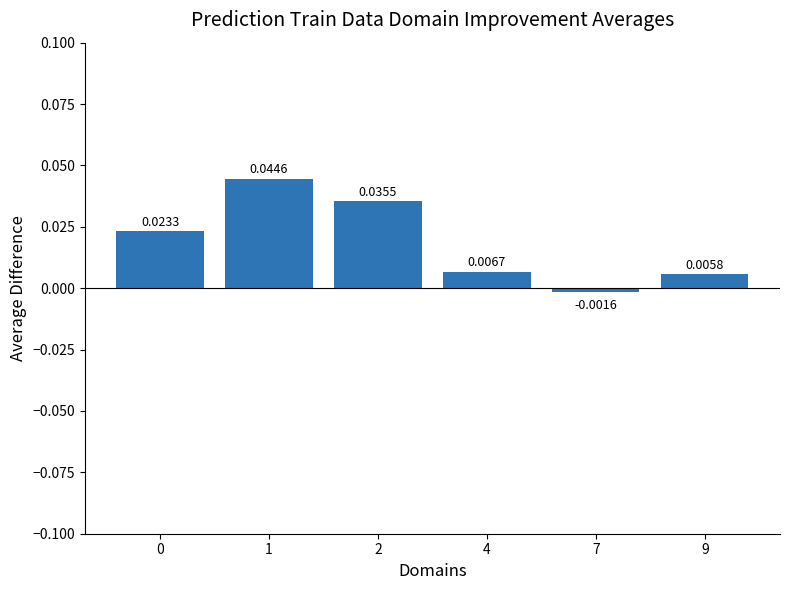

How many data points does each series have?

6